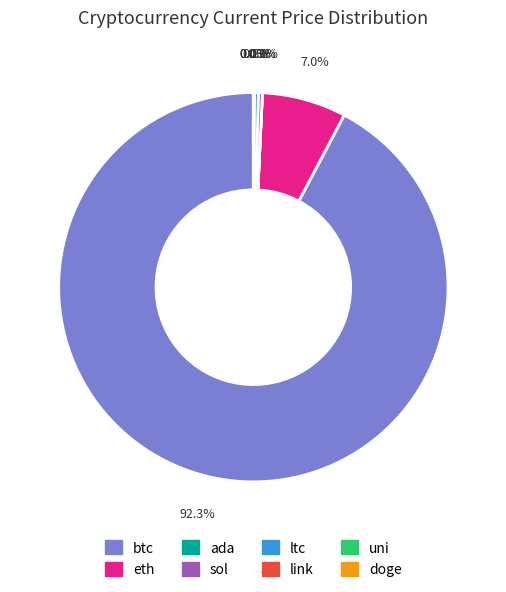

What portion of the pie excludes eth?

93.0%